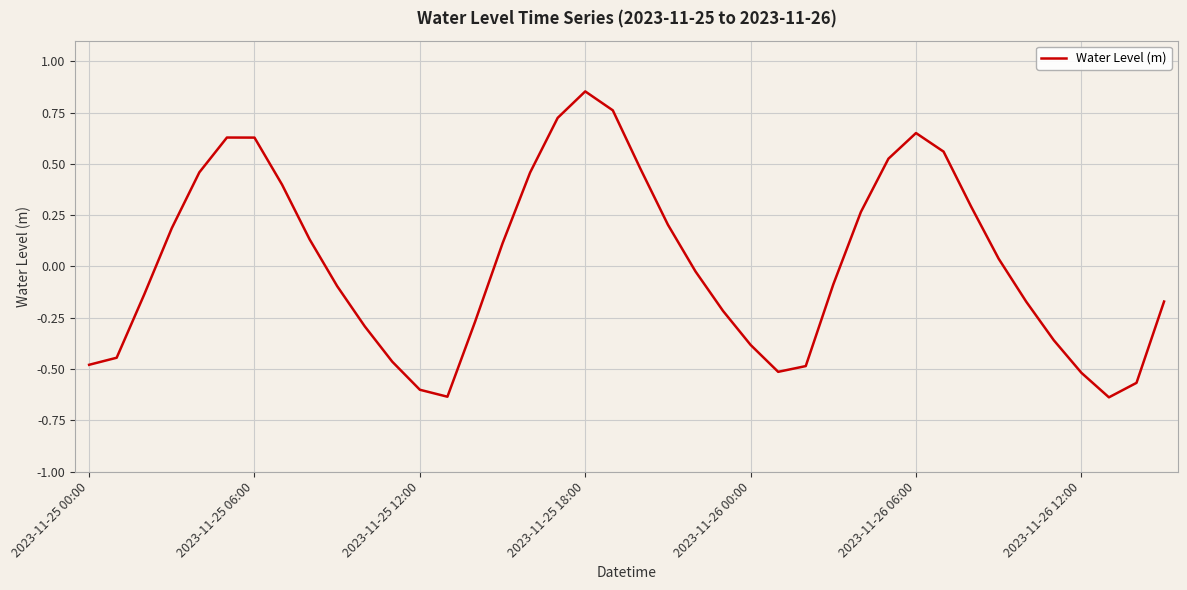

How many lines are shown in the chart?

1